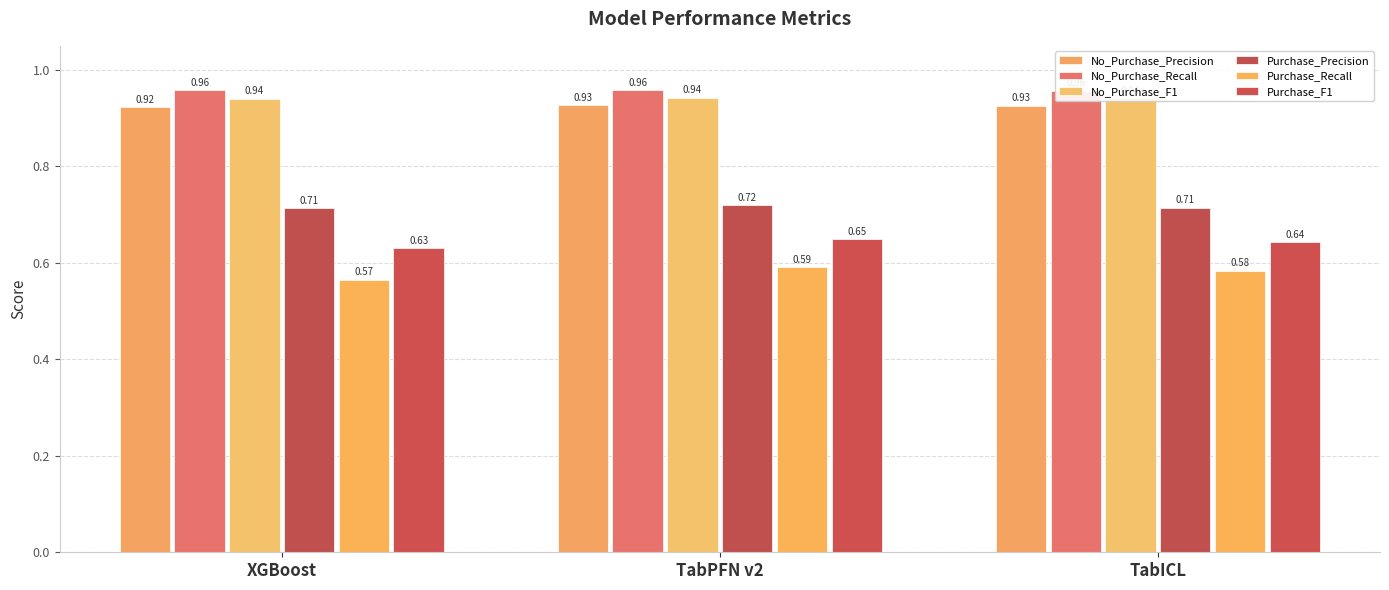

How many No_Purchase_Recall values are between 0 and 1?

3